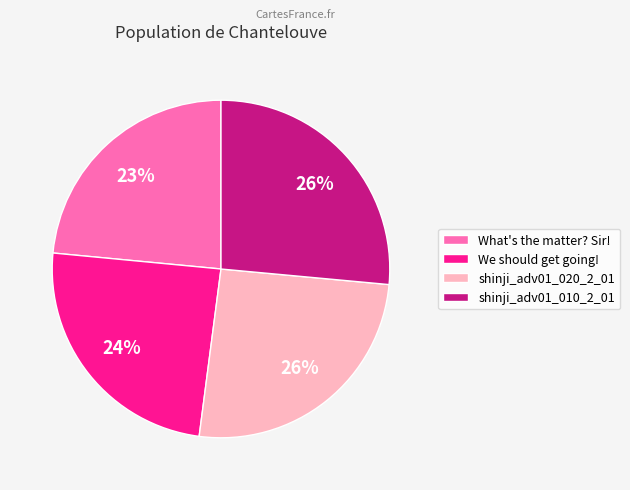

Between What's the matter? Sir! and We should get going!, which is larger?

We should get going!